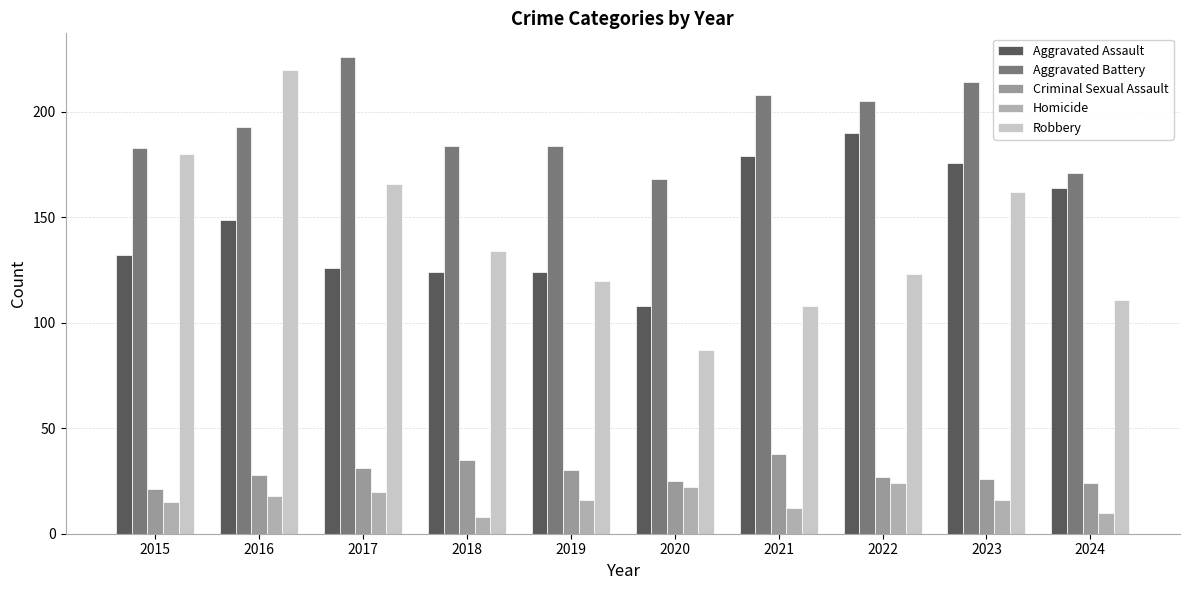

Reading right to left, extract all data points from this chart.

Aggravated Assault: 164	176	190	179	108	124	124	126	149	132
Aggravated Battery: 171	214	205	208	168	184	184	226	193	183
Criminal Sexual Assault: 24	26	27	38	25	30	35	31	28	21
Homicide: 10	16	24	12	22	16	8	20	18	15
Robbery: 111	162	123	108	87	120	134	166	220	180